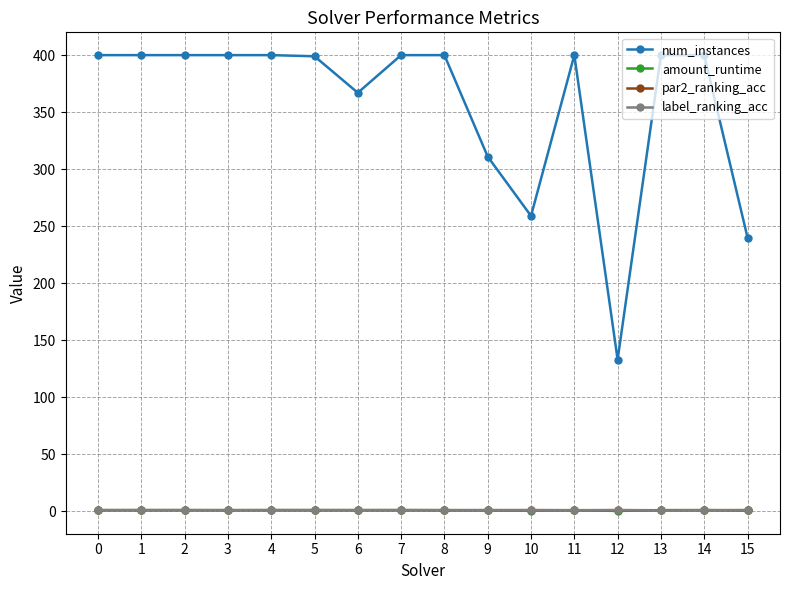

True or false: num_instances has a value of 311.0 at 9.

True